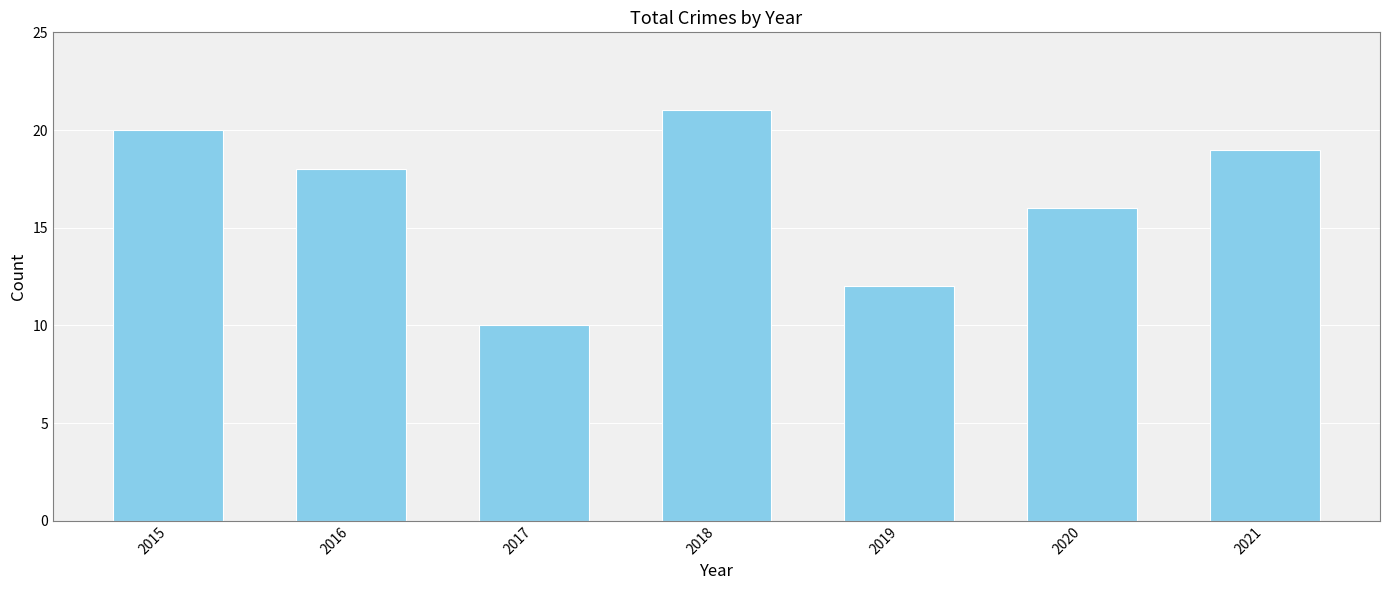

What is the value of the 4th bar from the left?

21